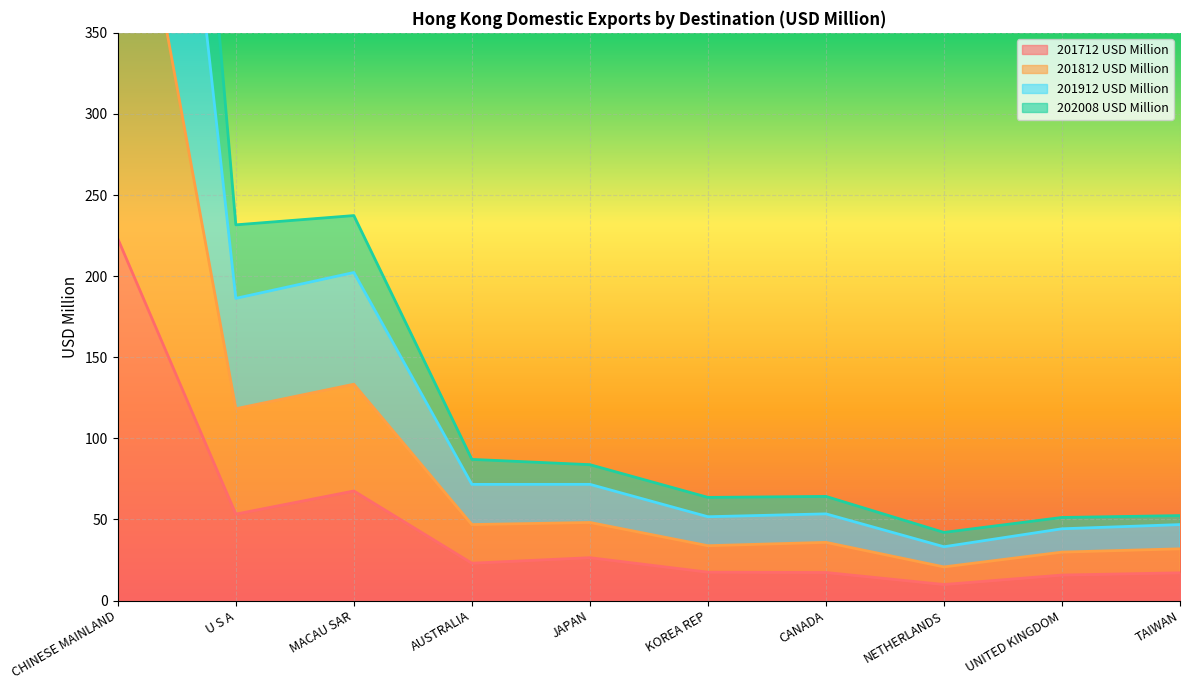

What is the difference between the second highest and minimum values in the 202008 USD Million series?

112.6